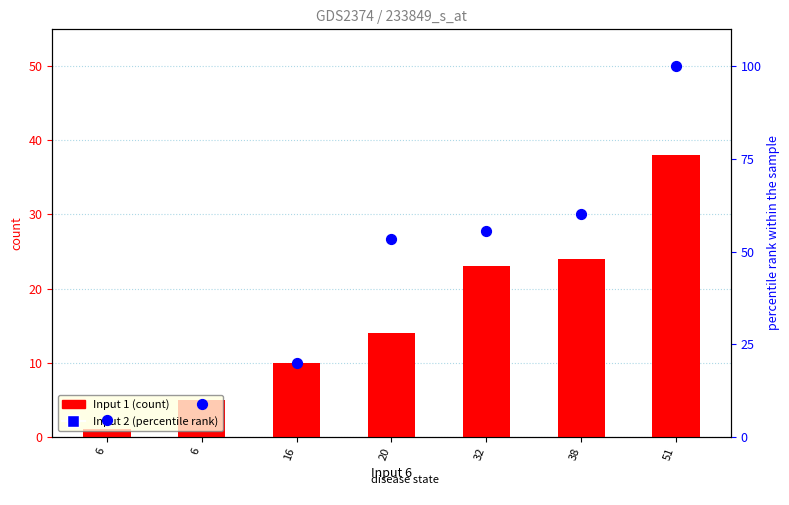

At which category is the sum across all series the highest?

51